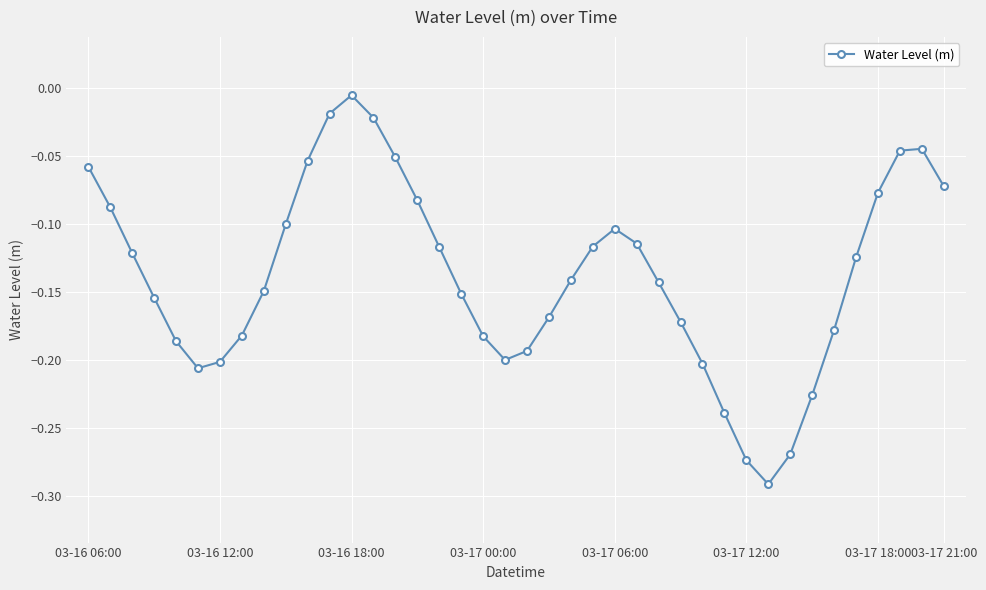

How many points are higher than both their immediate neighbors (excluding endpoints)?

3